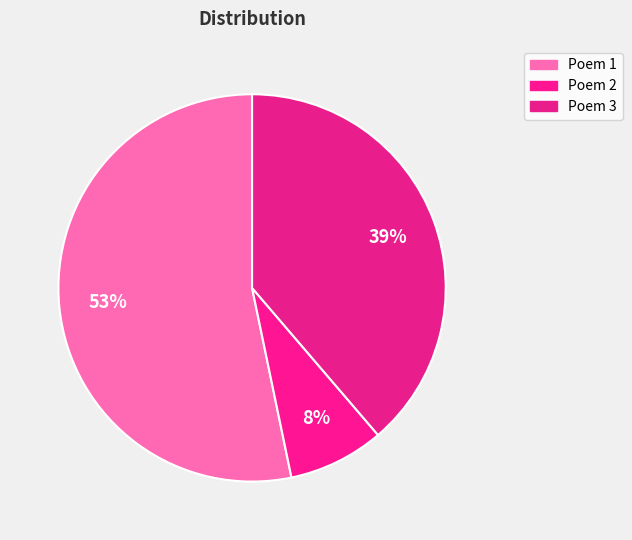

Count the number of slices in the pie.

3